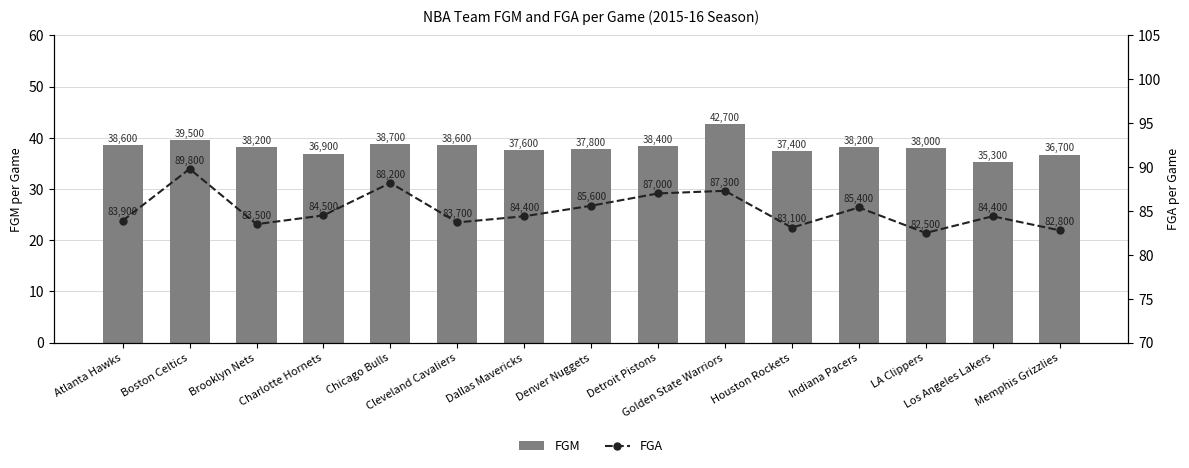

Which series has the widest spread of values?

FGM